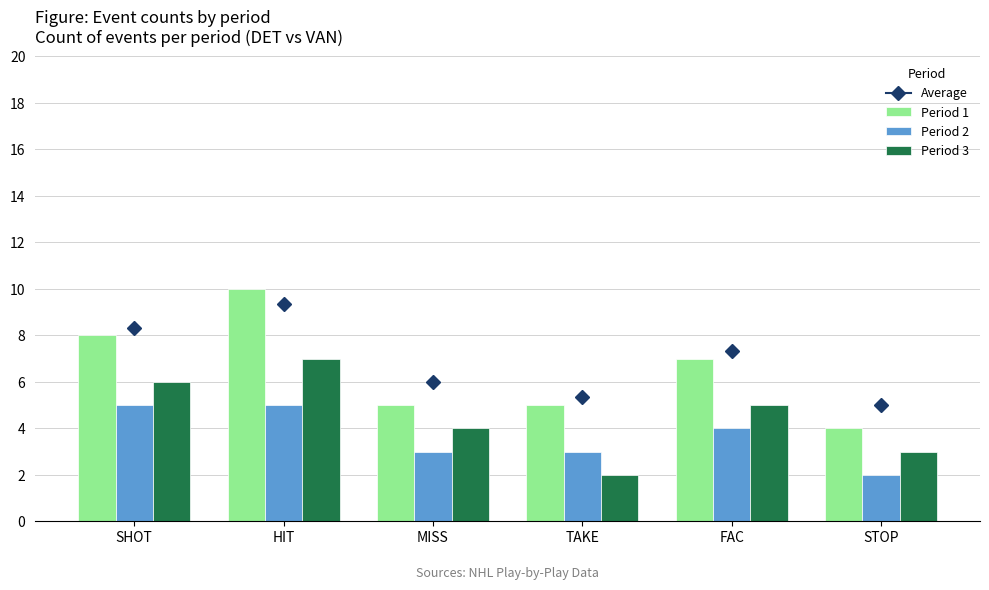

What is the difference between the Period 2 values at STOP and FAC?

2